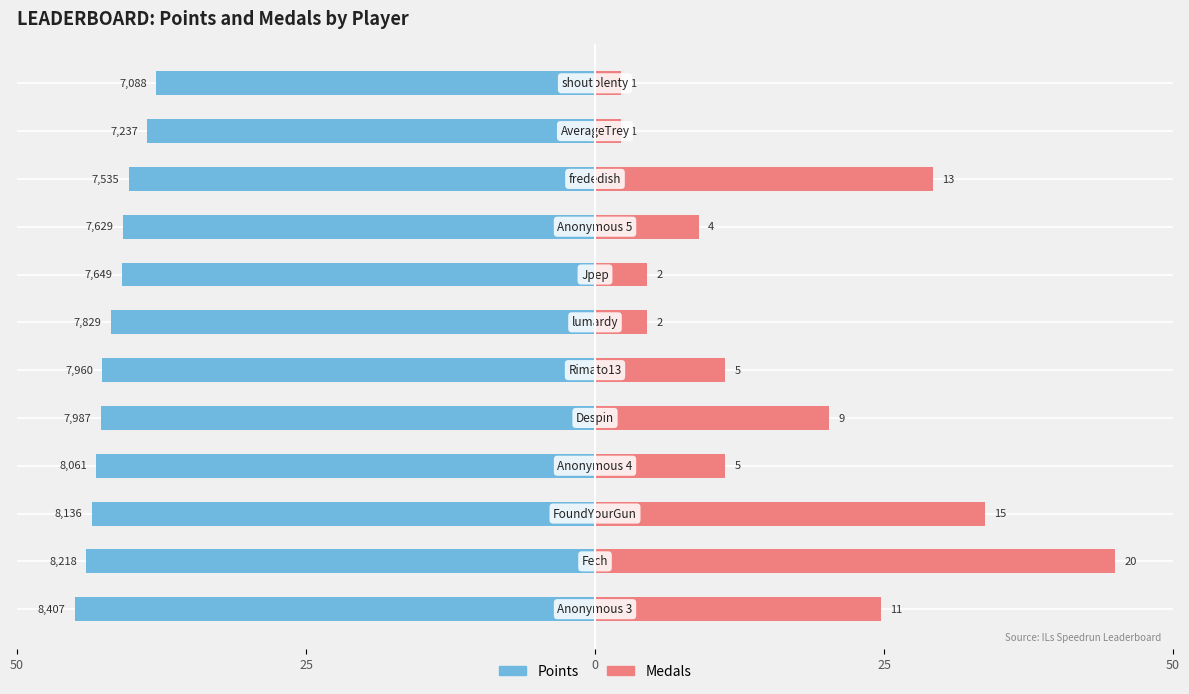

The value of Points at 8 is -40.8. True or false?

True